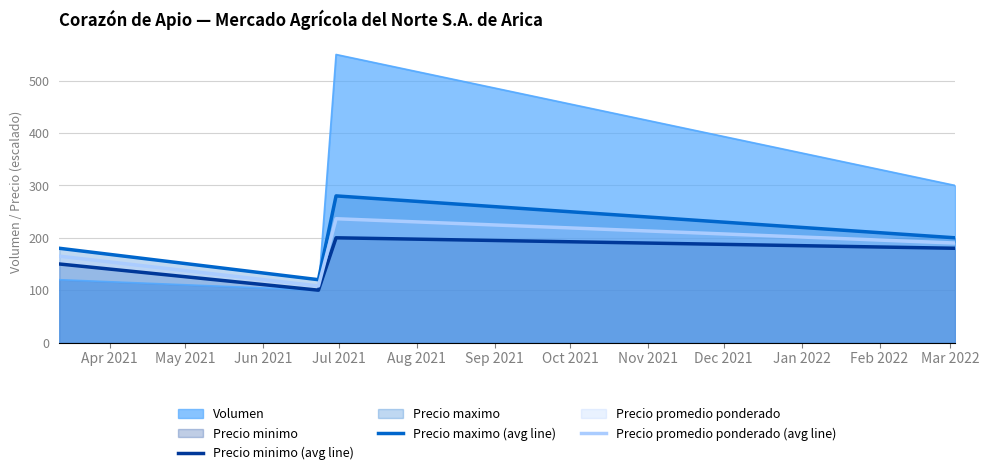

True or false: Precio maximo (avg line) and Precio minimo (avg line) cross at least once.

False